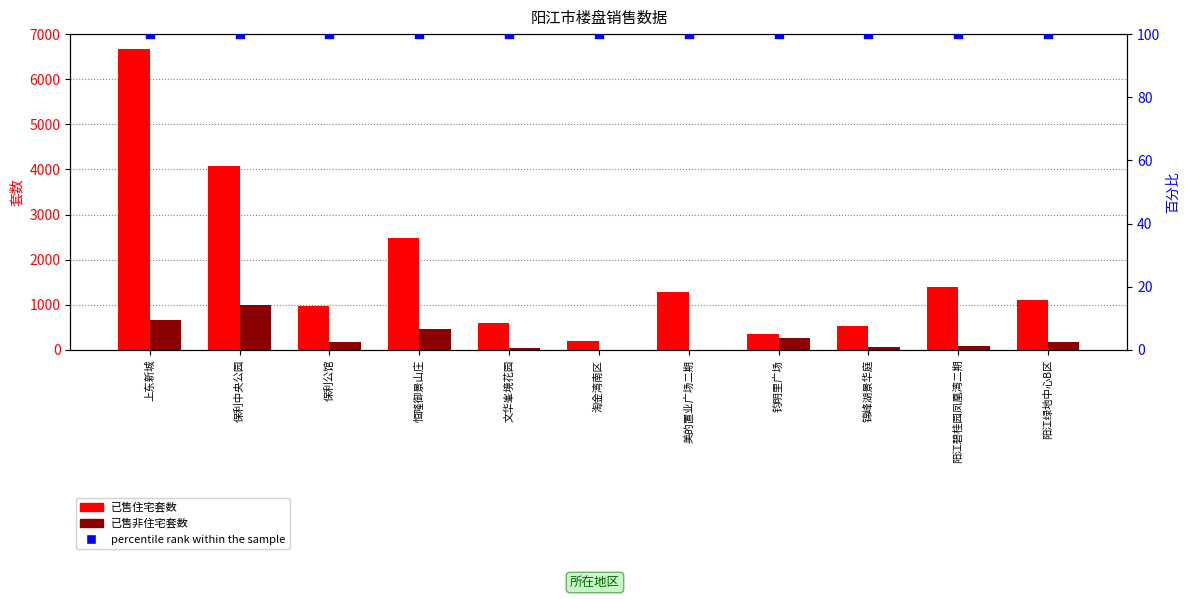

Is the value of percentile rank within the sample at 美的置业广场二期 greater than the value of 已售非住宅套数 at 上东新城?

No